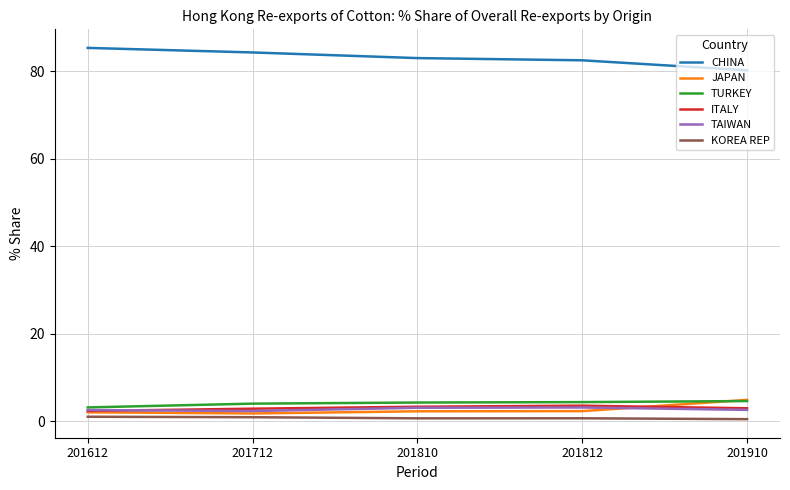

At which label does CHINA reach its peak?

201612